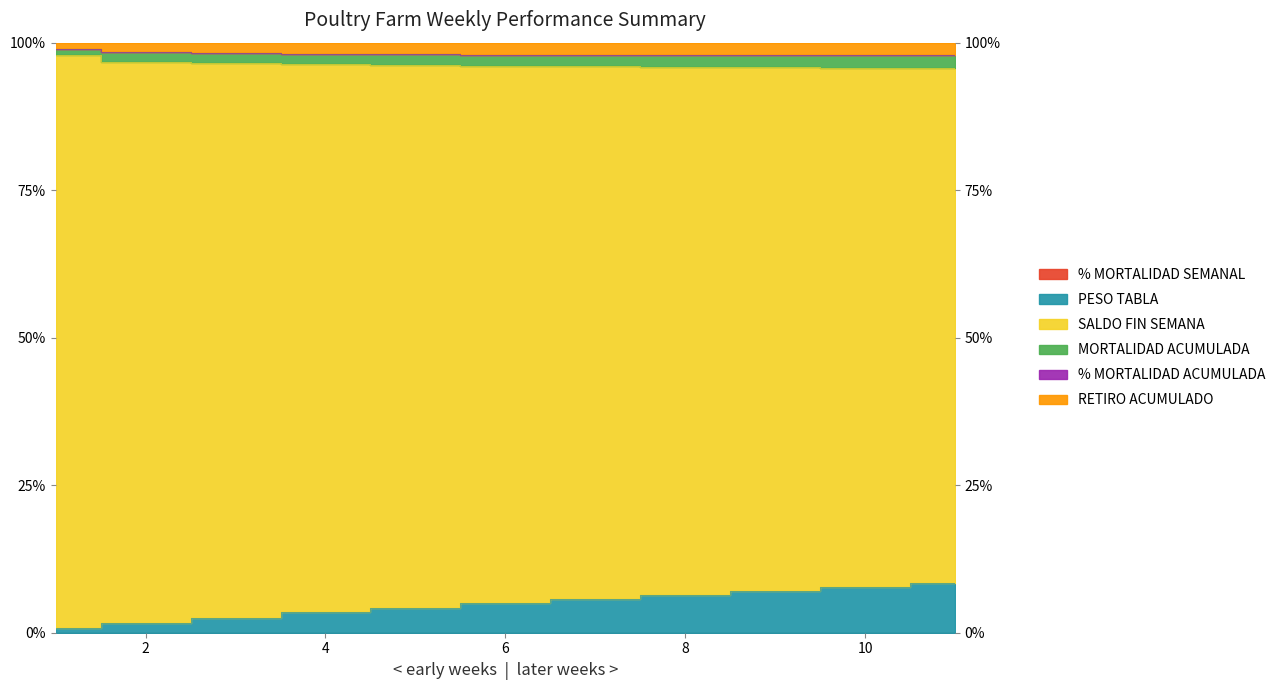

What is the spread (max minus min) of values at 11?

97.8